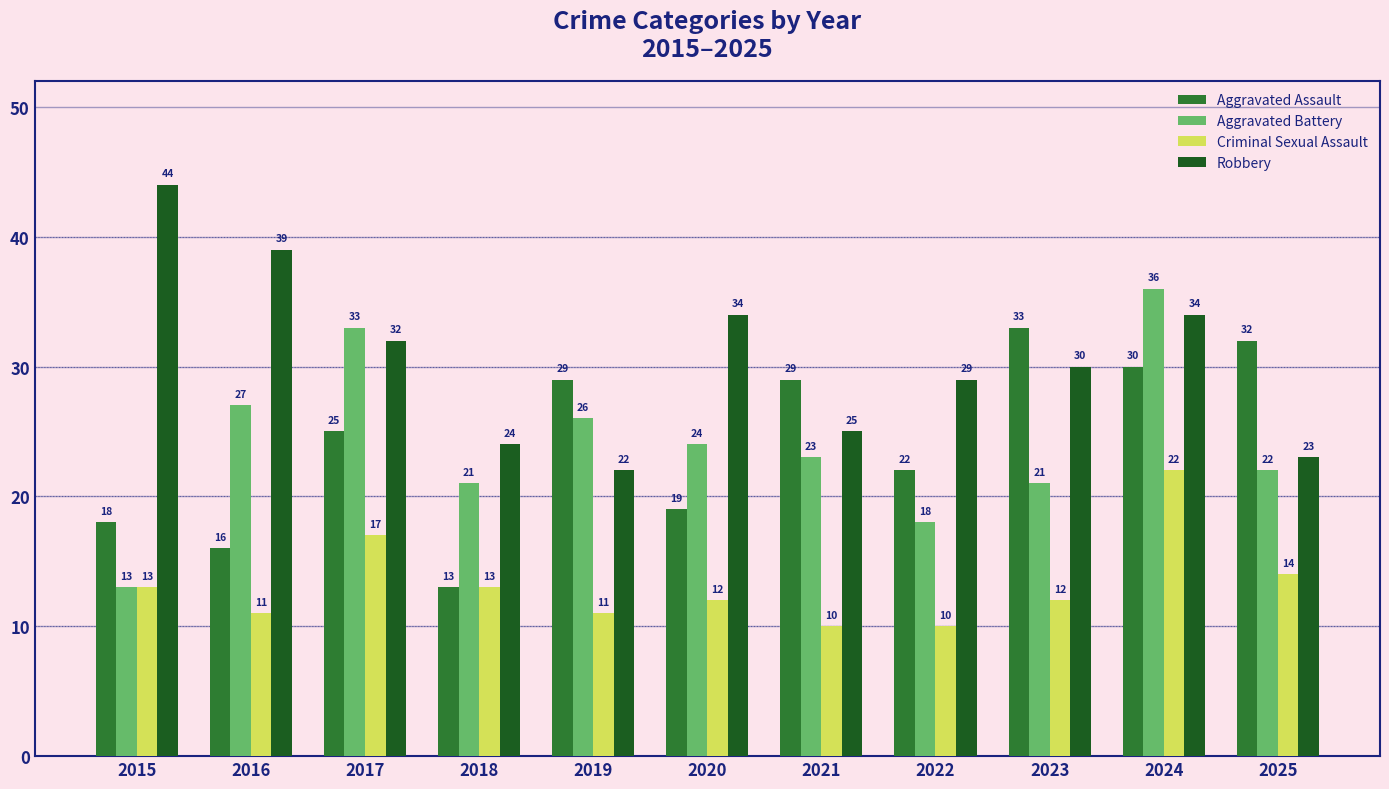

What is the spread (max minus min) of values at 2025?

18